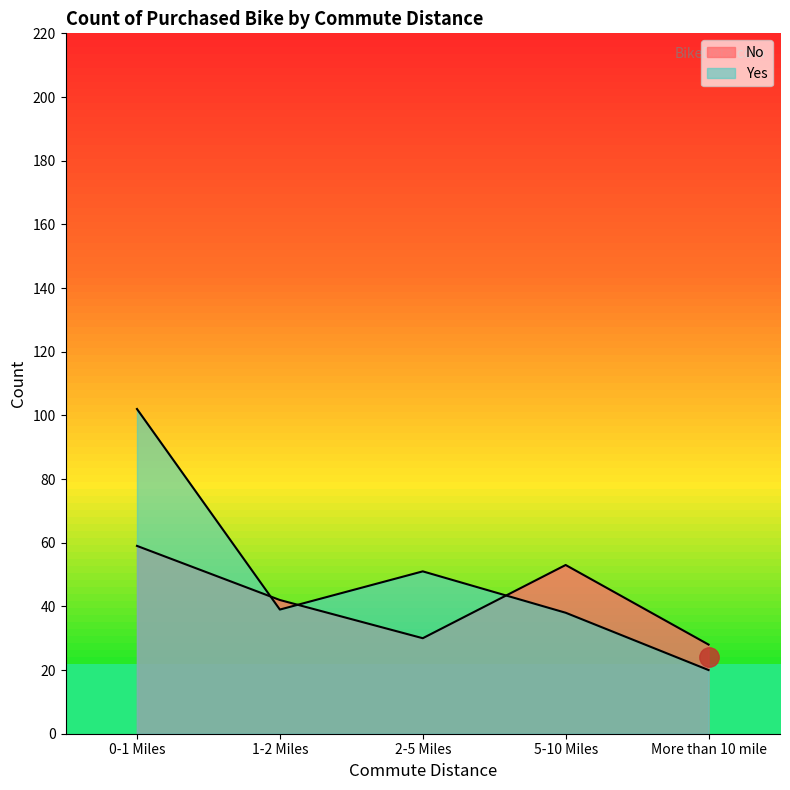

How many times do No and Yes cross each other?

3